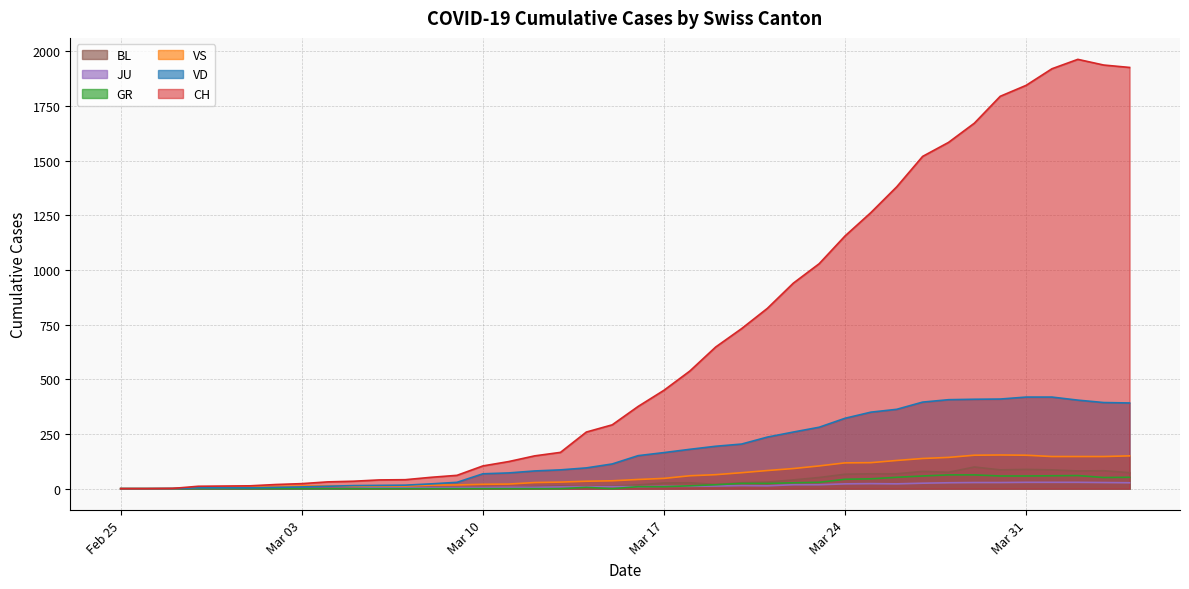

Reading left to right, transcribe all the data shown in this chart.

CH: 0	0	1	11	12	13	19	23	31	34	40	41	52	61	104	124	150	166	259	292	376	450	538	648	732	825	940	1029	1156	1263	1381	1520	1584	1672	1795	1845	1921	1964	1938	1927
GR: 0	0	0	0	0	0	0	0	0	0	0	0	0	0	0	0	0	0	6	0	9	9	13	18	24	24	27	29	43	45	52	58	63	63	58	58	59	60	51	52
JU: 0	0	1	1	1	1	1	1	1	2	5	5	5	5	5	6	6	8	8	9	9	11	11	12	14	13	18	18	22	23	22	25	27	28	28	29	29	29	28	27
VD: 0	0	0	4	4	4	6	8	11	14	15	16	22	29	68	72	81	86	95	113	151	165	180	194	204	236	259	281	322	350	363	396	407	409	410	419	419	405	394	392
VS: 0	0	0	6	6	7	10	12	13	11	12	12	16	17	20	21	28	30	34	36	42	47	59	64	73	83	92	104	118	119	129	138	143	153	154	153	147	147	147	150
BL: 0	0	0	0	1	1	1	1	1	1	4	4	4	4	5	3	9	12	8	12	17	26	27	19	27	30	40	51	66	68	68	79	75	99	86	88	86	81	82	73